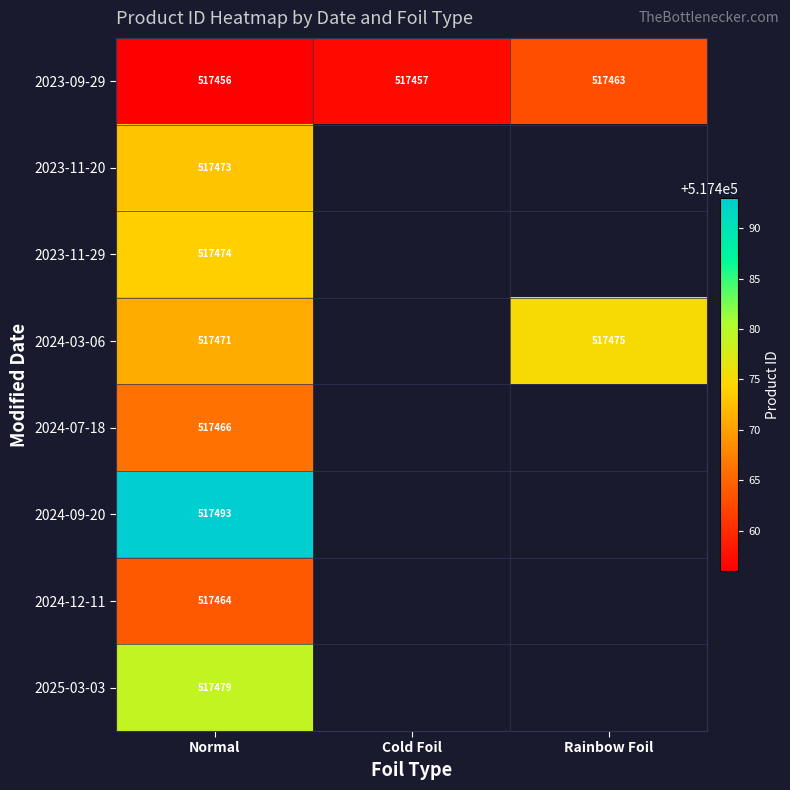

True or false: 2024-03-06 has a value of 680070 at Normal.

False